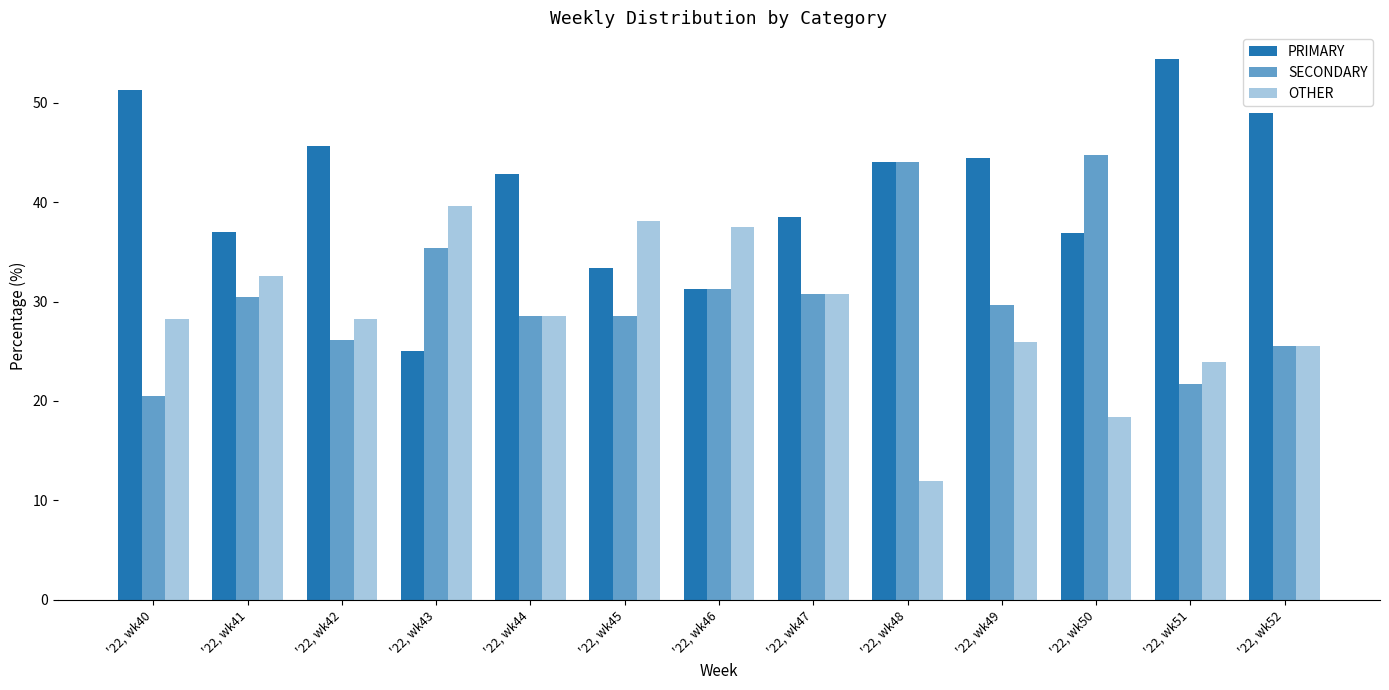

What is the difference between the highest and lowest values at '22, wk50?

26.3